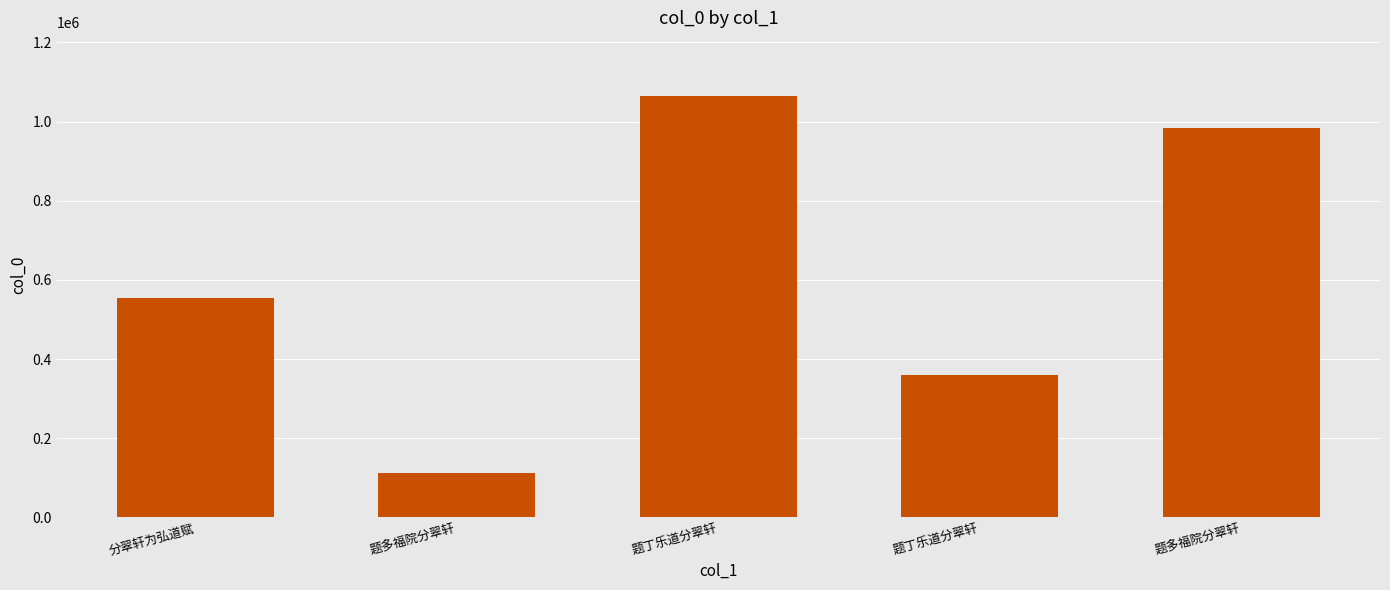

How many values are below 553840?

2